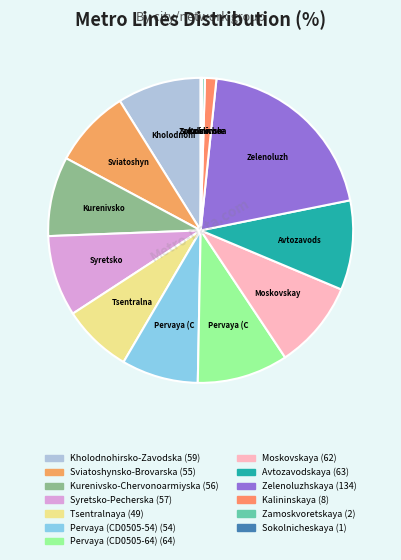

Rank the categories by value from lowest to highest.

Sokolnicheskaya, Zamoskvoretskaya, Kalininskaya, Tsentralnaya, Pervaya (CD0505-54), Sviatoshynsko-Brovarska, Kurenivsko-Chervonoarmiyska, Syretsko-Pecherska, Kholodnohirsko-Zavodska, Moskovskaya, Avtozavodskaya, Pervaya (CD0505-64), Zelenoluzhskaya